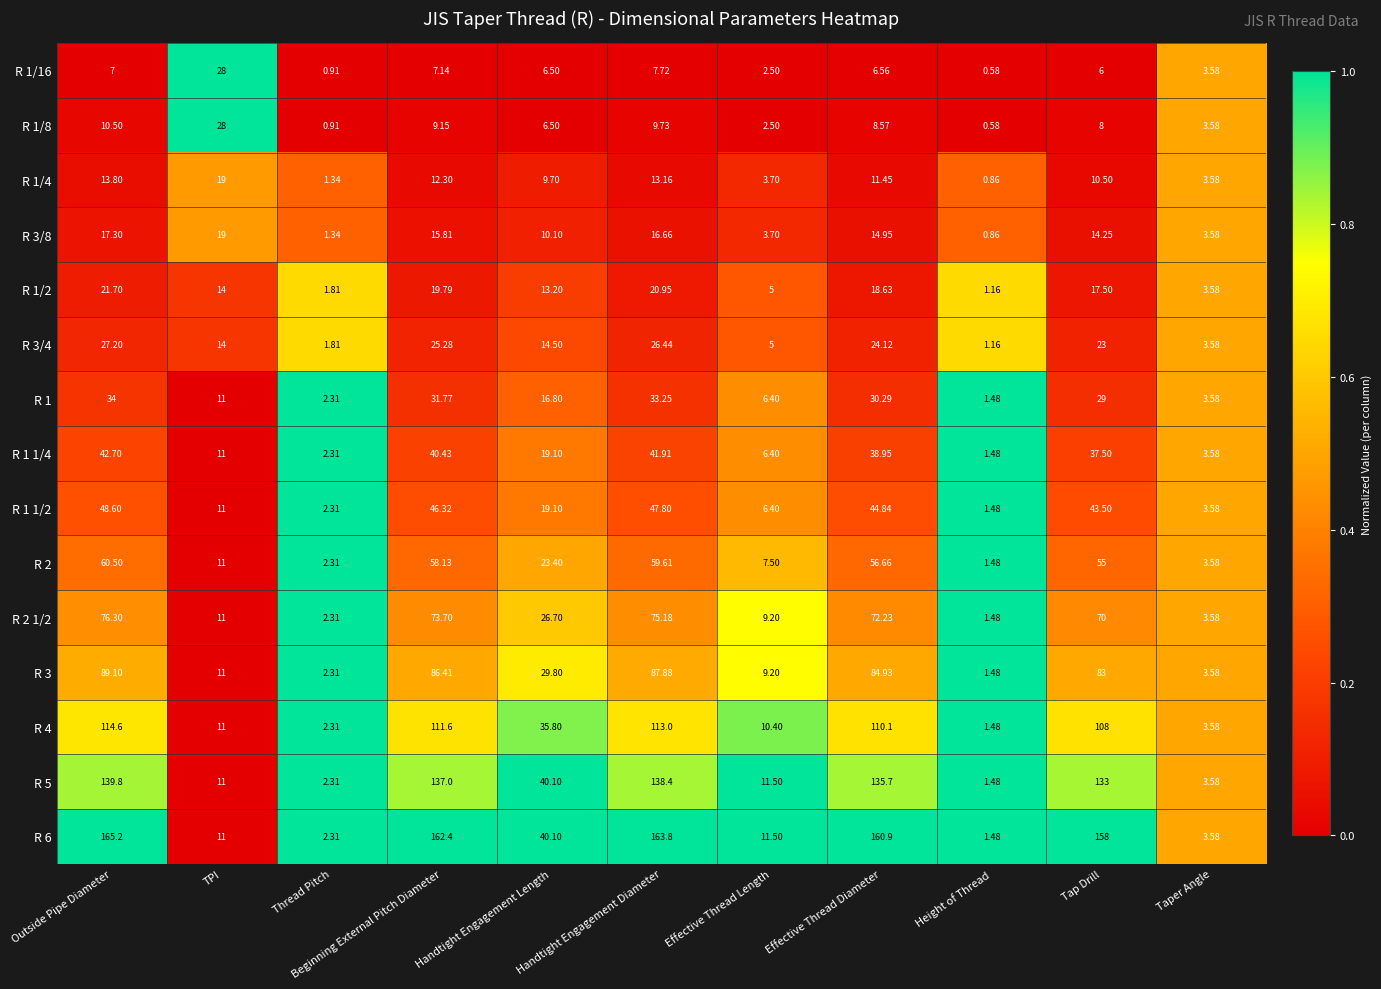

Where does the R 6 series first go above 40?

Outside Pipe Diameter